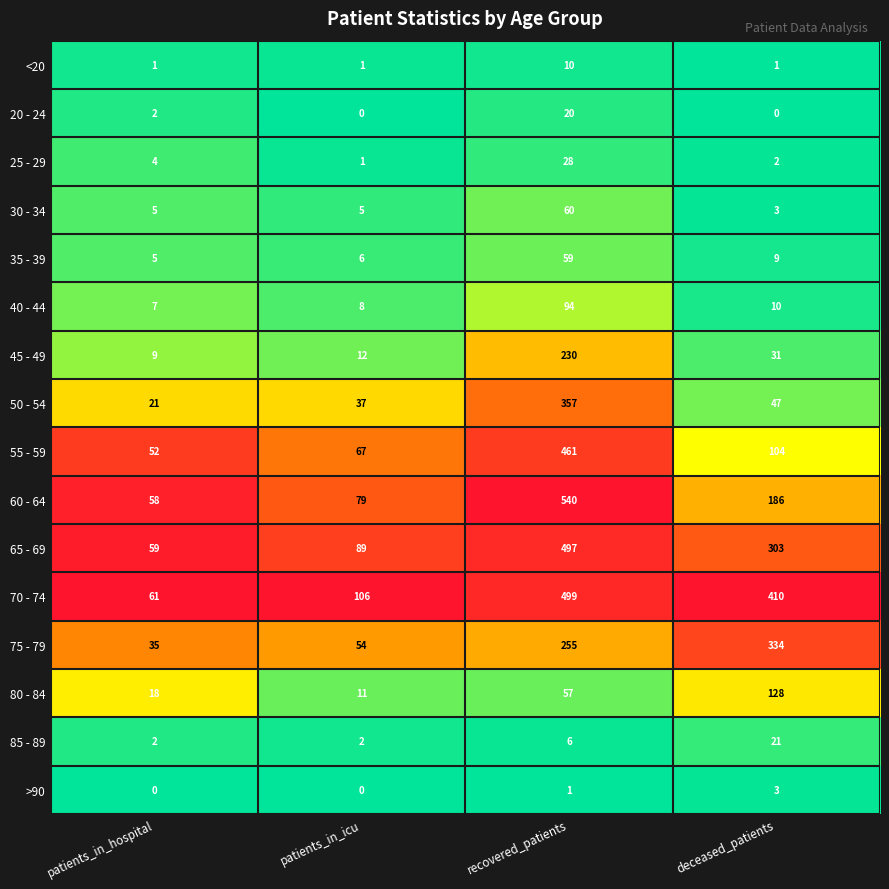

Count the number of data series in this chart.

16